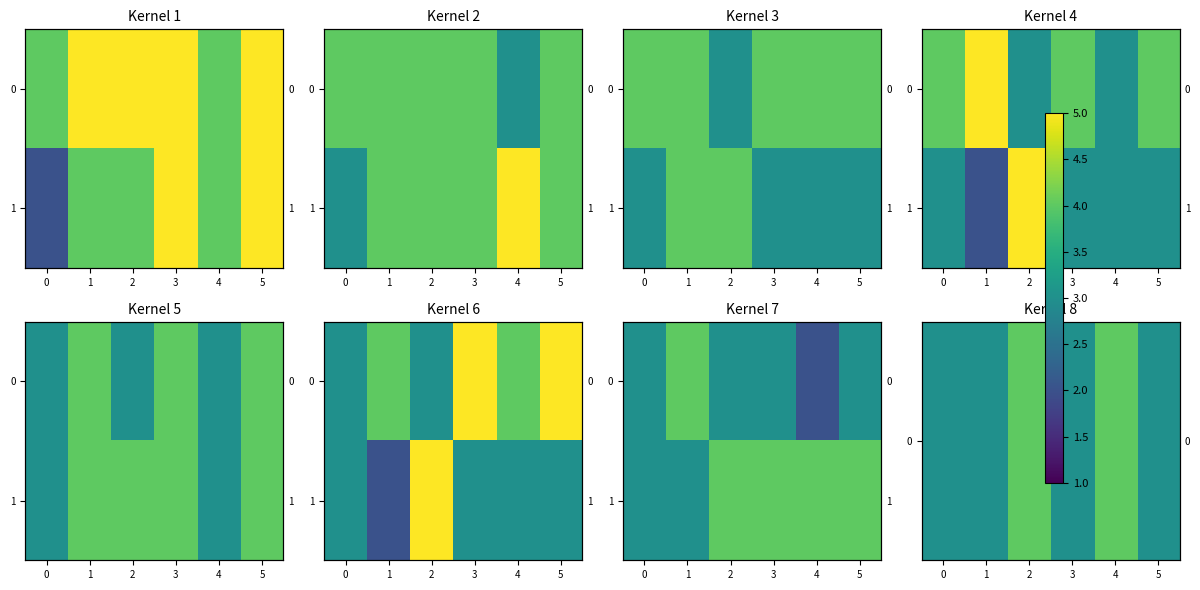

Is it true that 1 equals 3 at 0?

True